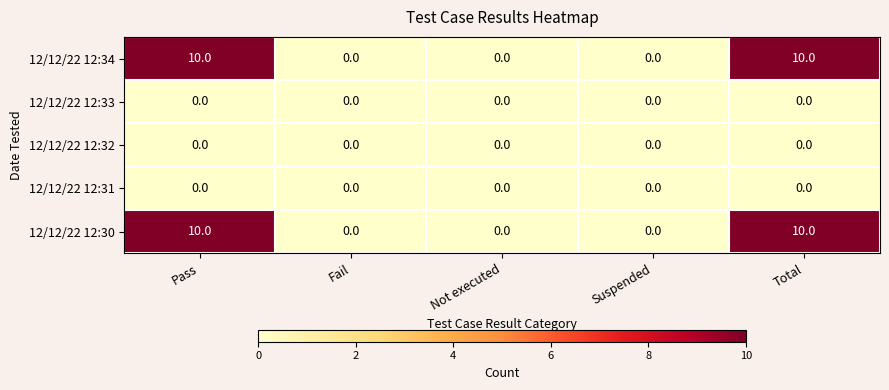

True or false: 12/12/22 12:30 has a value of 4 at Pass.

False